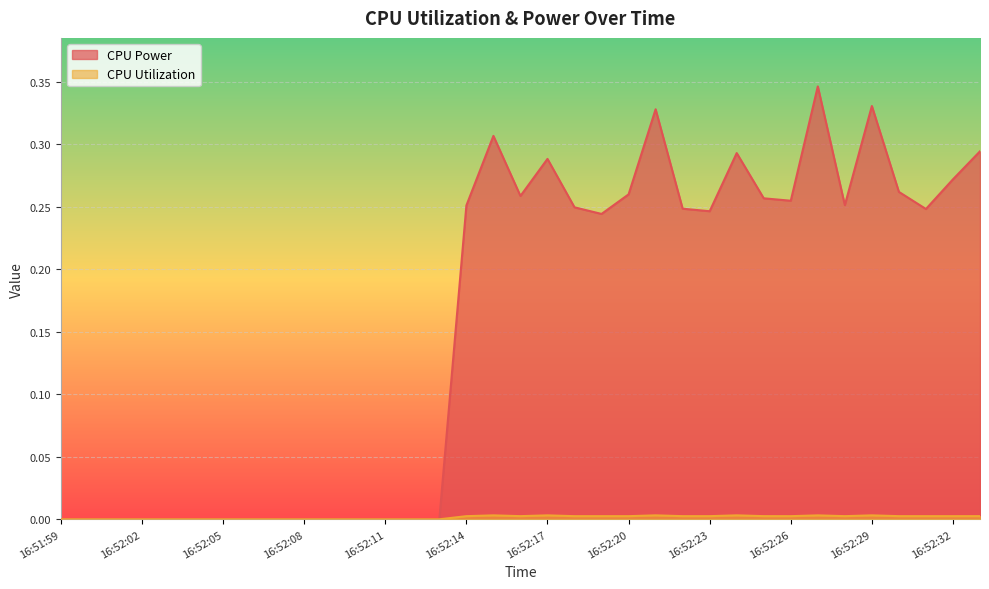

True or false: CPU Utilization and CPU Power cross at least once.

False